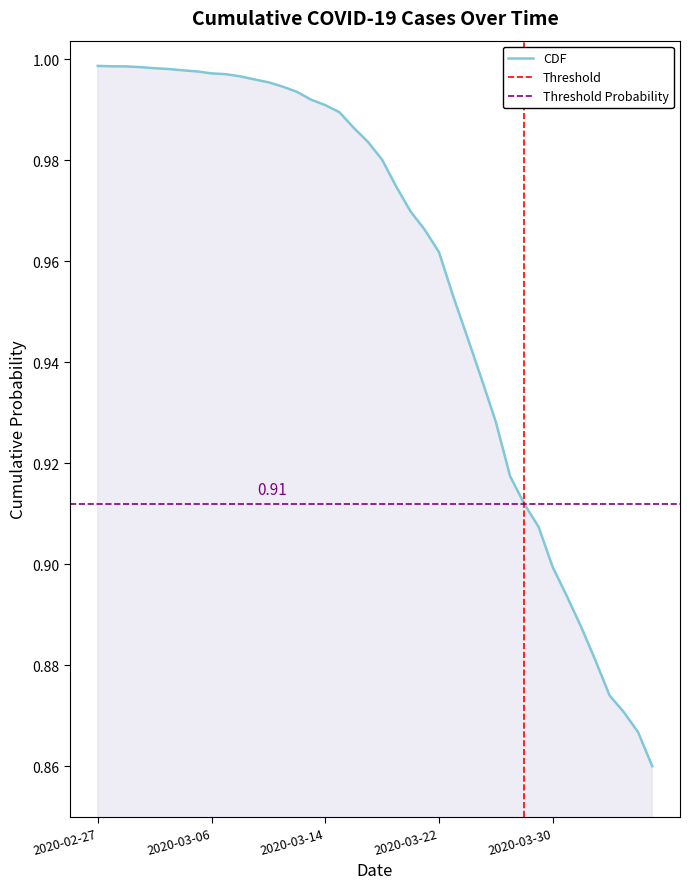

What is the sum of all values?

38.3